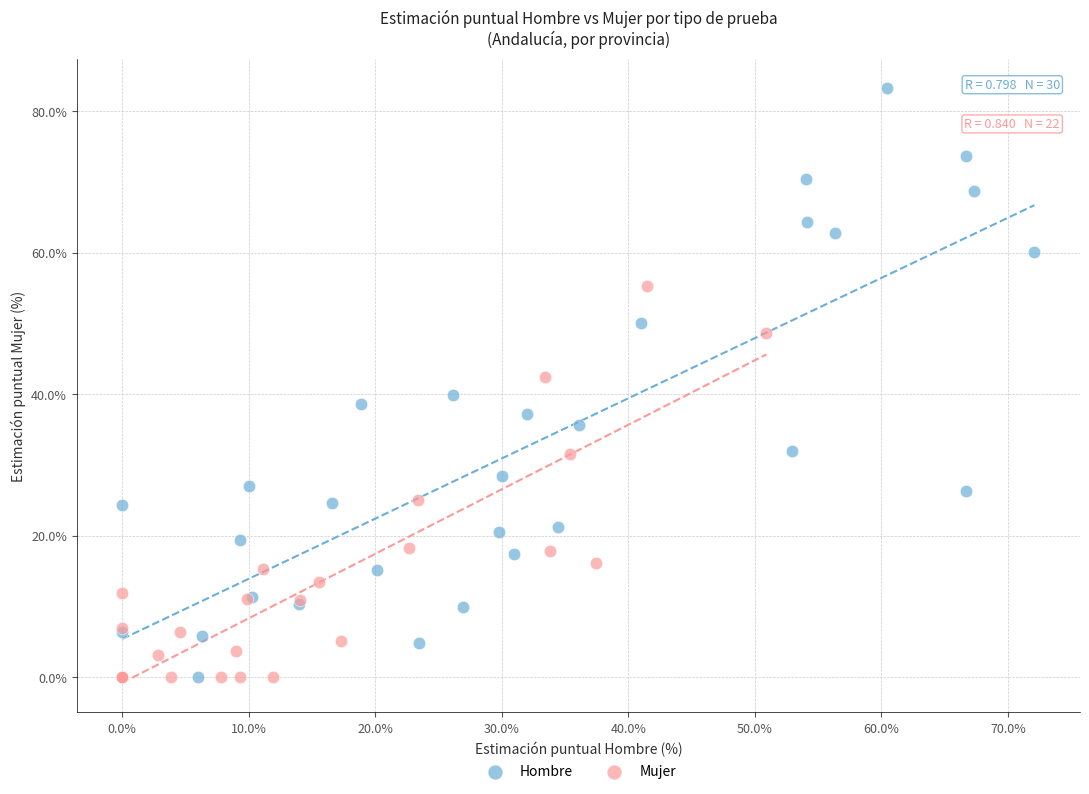

Which series reaches the maximum Y coordinate?

Hombre